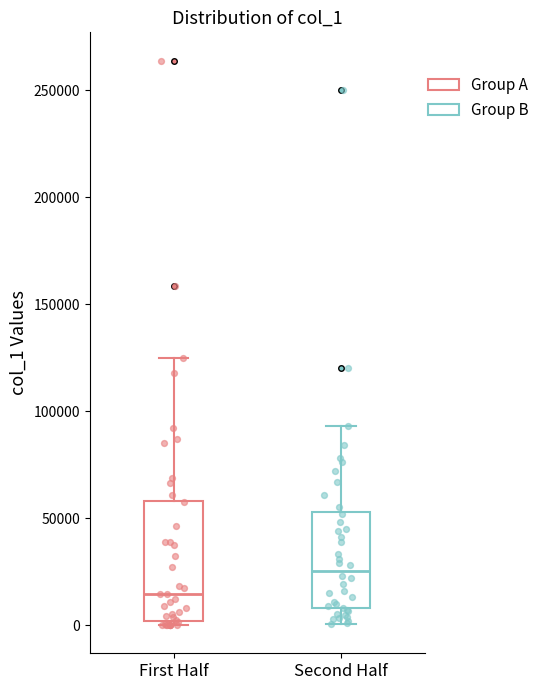

Reading left to right, transcribe this box plot: for each box, give where its median line is, the range the box spans, and where its two whiskers end, as read against the y-axis. The values are not printed on the chart, so give them approximately, as read against the axis.

First Half: median 15000, box 0 to 60000, whiskers 0 (just below the box's lower edge) to 125000
Second Half: median 25000, box 10000 to 55000, whiskers 0 to 95000